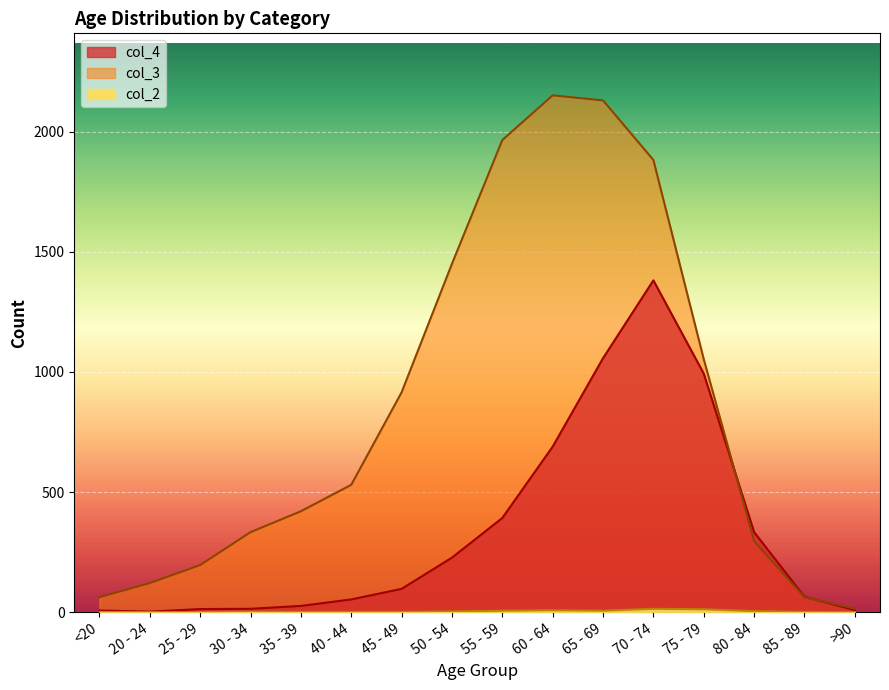

Does the chart display data point markers on the line(s)?

No